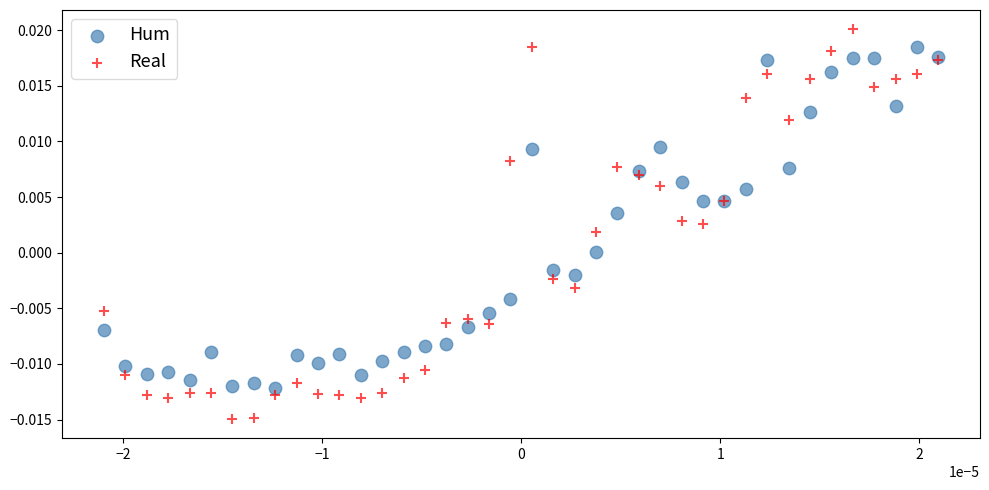

Which series contains the lowest Y value?

Real